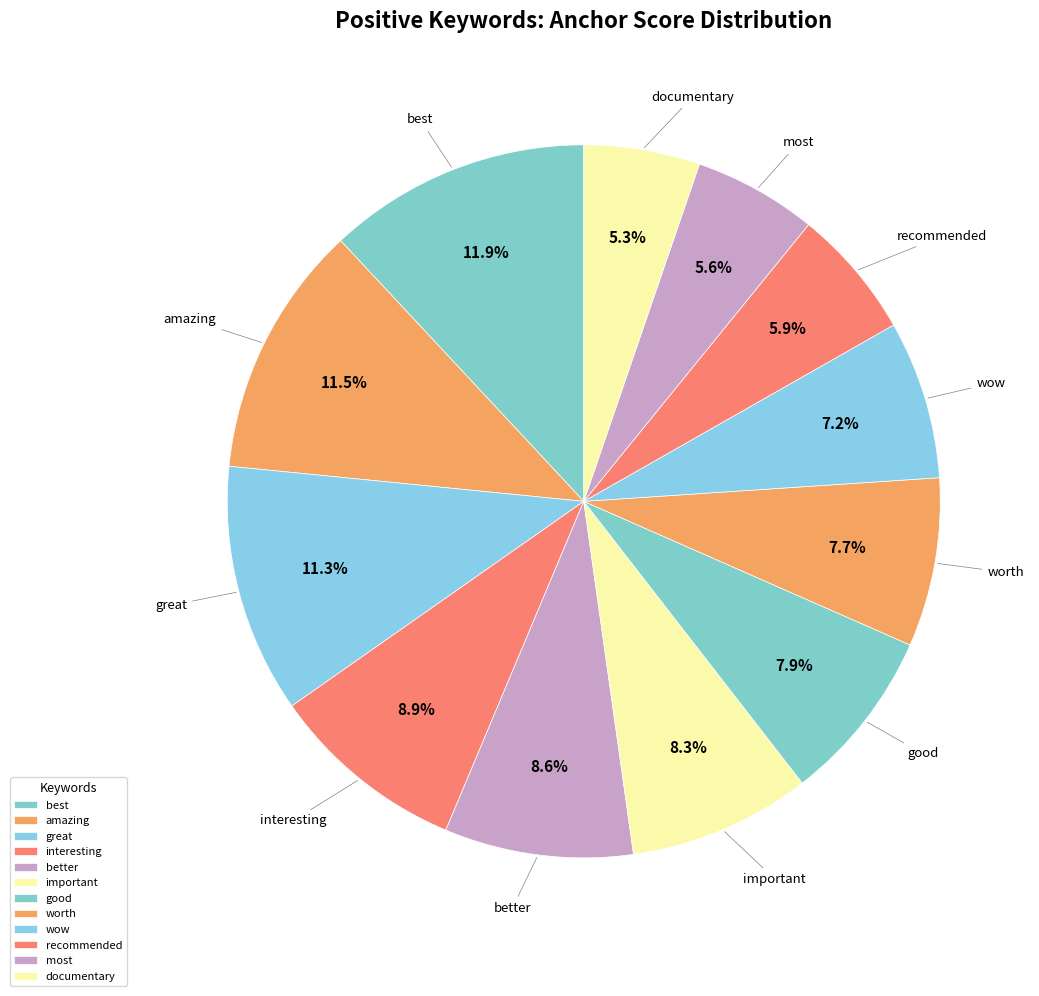

Does any single category account for the majority?

No